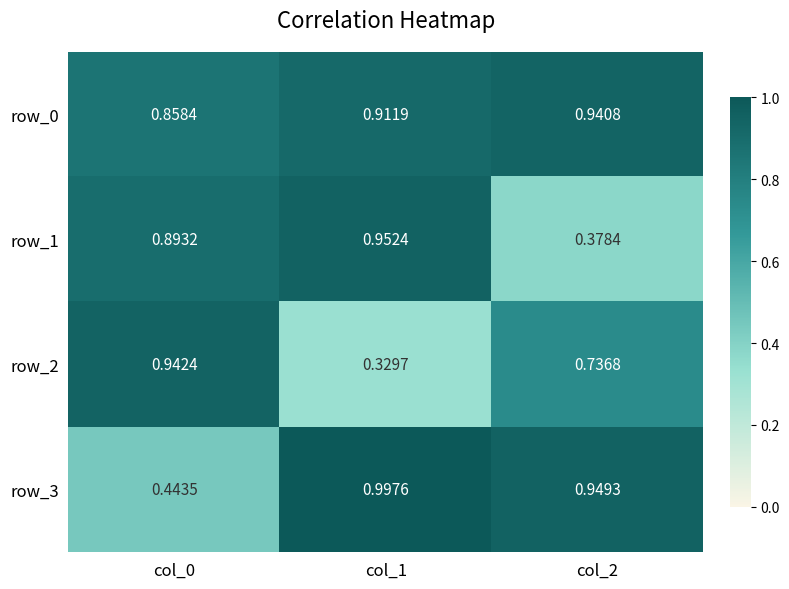

Is the value of row_1 at col_0 greater than the value of row_0 at col_0?

Yes